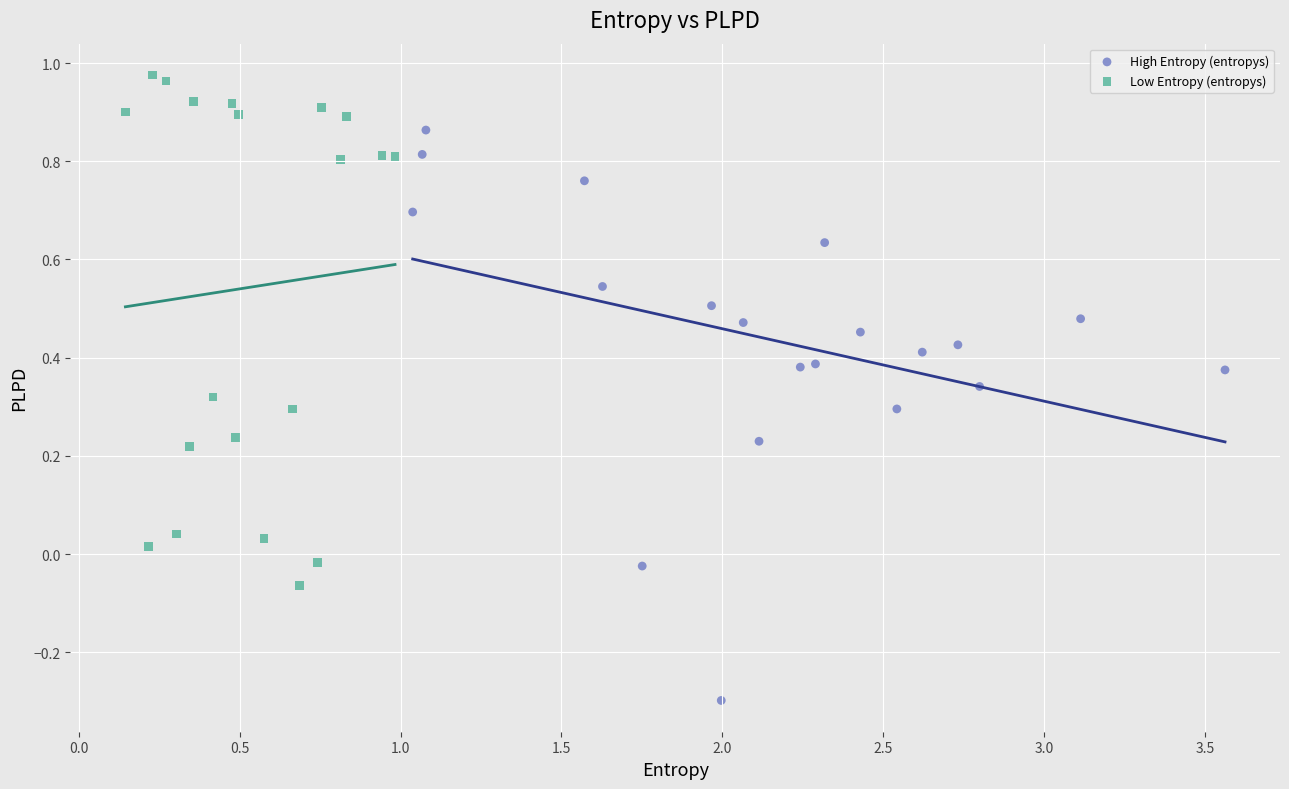

Which series reaches the minimum Y coordinate?

High Entropy (entropys)